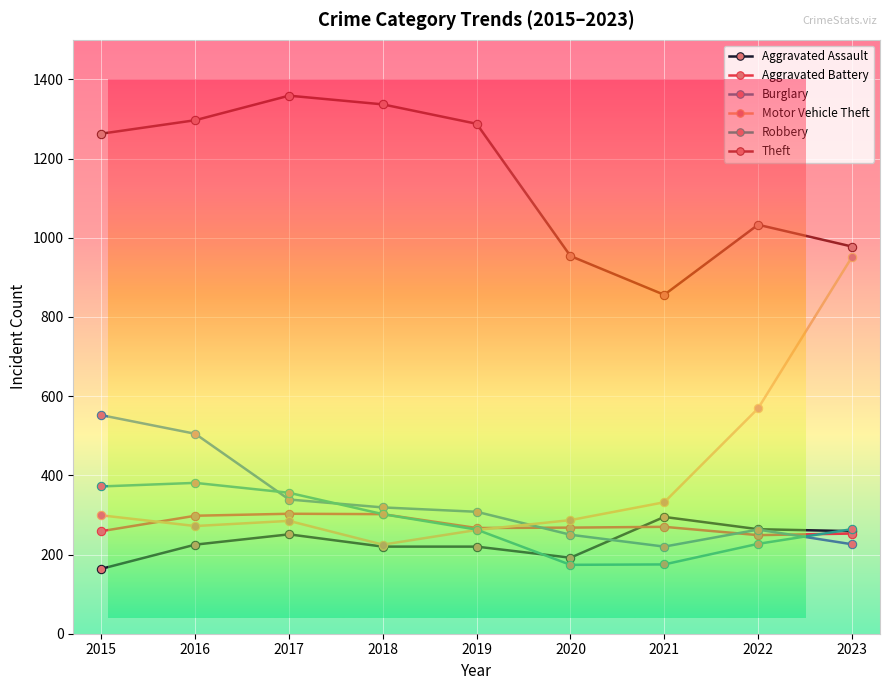

Is the value of Robbery at 2018 greater than the value of Theft at 2019?

No